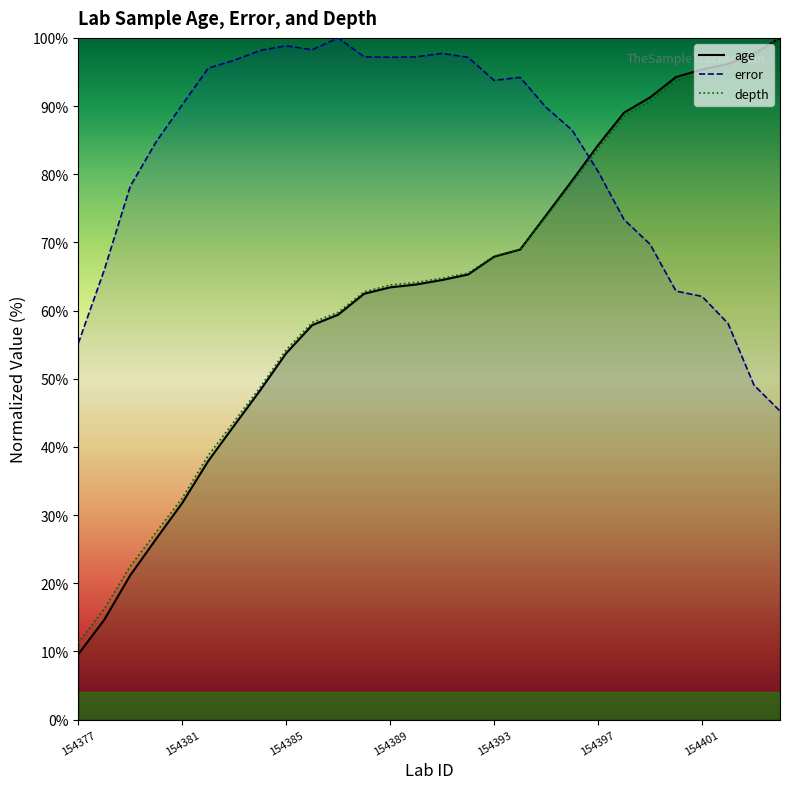

At 154395, list the series in order from largest to smallest.

error, age, depth